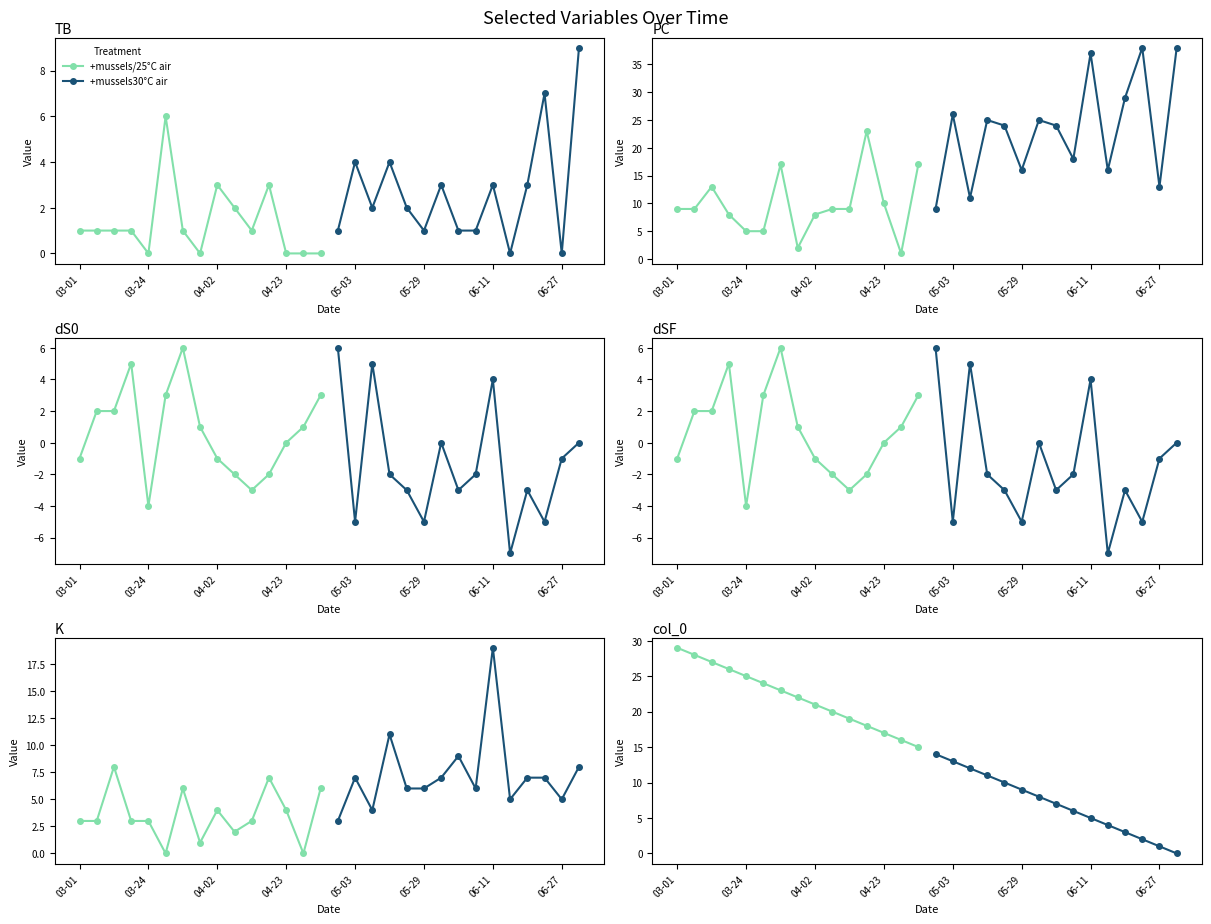

The value of +mussels/25°C air at 03-24 is 19. True or false?

False